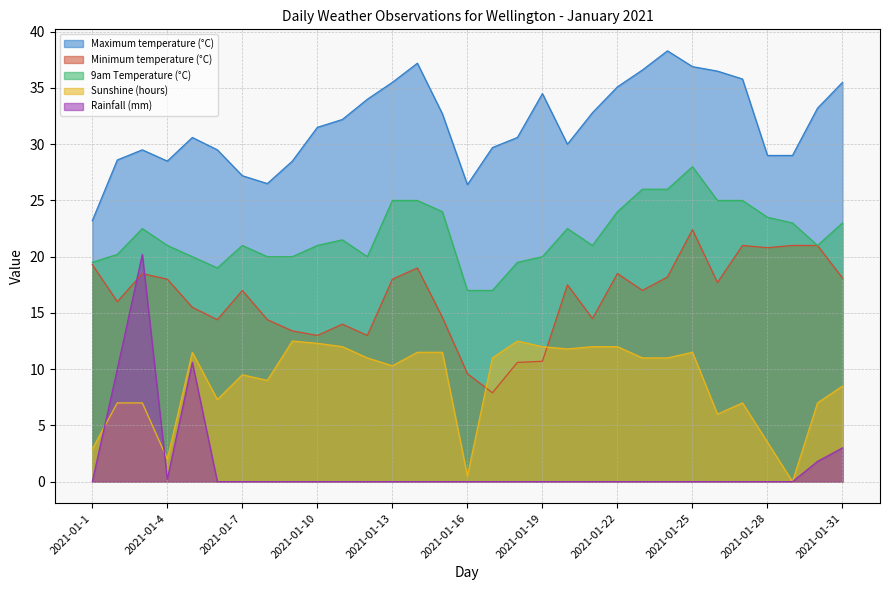

What is the total value across all series at 2021-01-29?

73.0